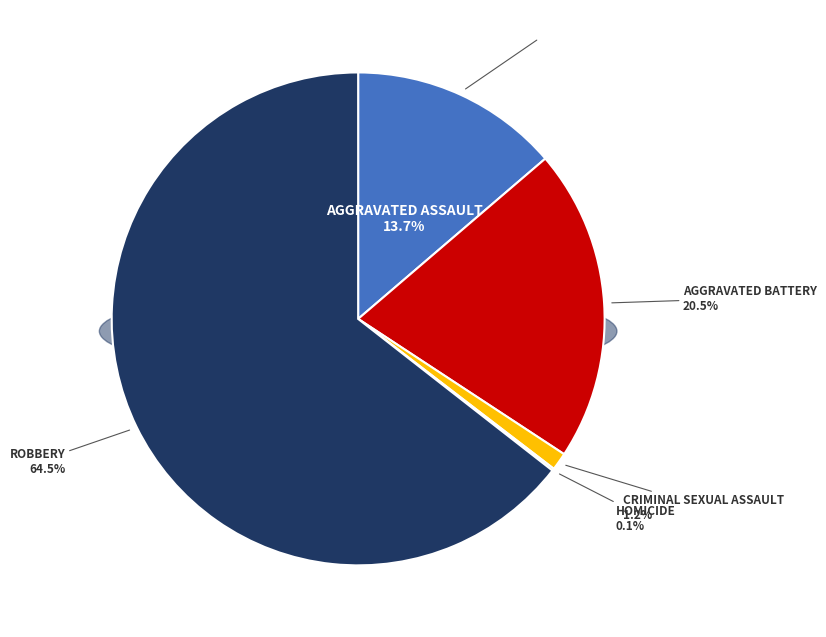

To the nearest percent, what percentage of the pie is Criminal Sexual Assault?

1%